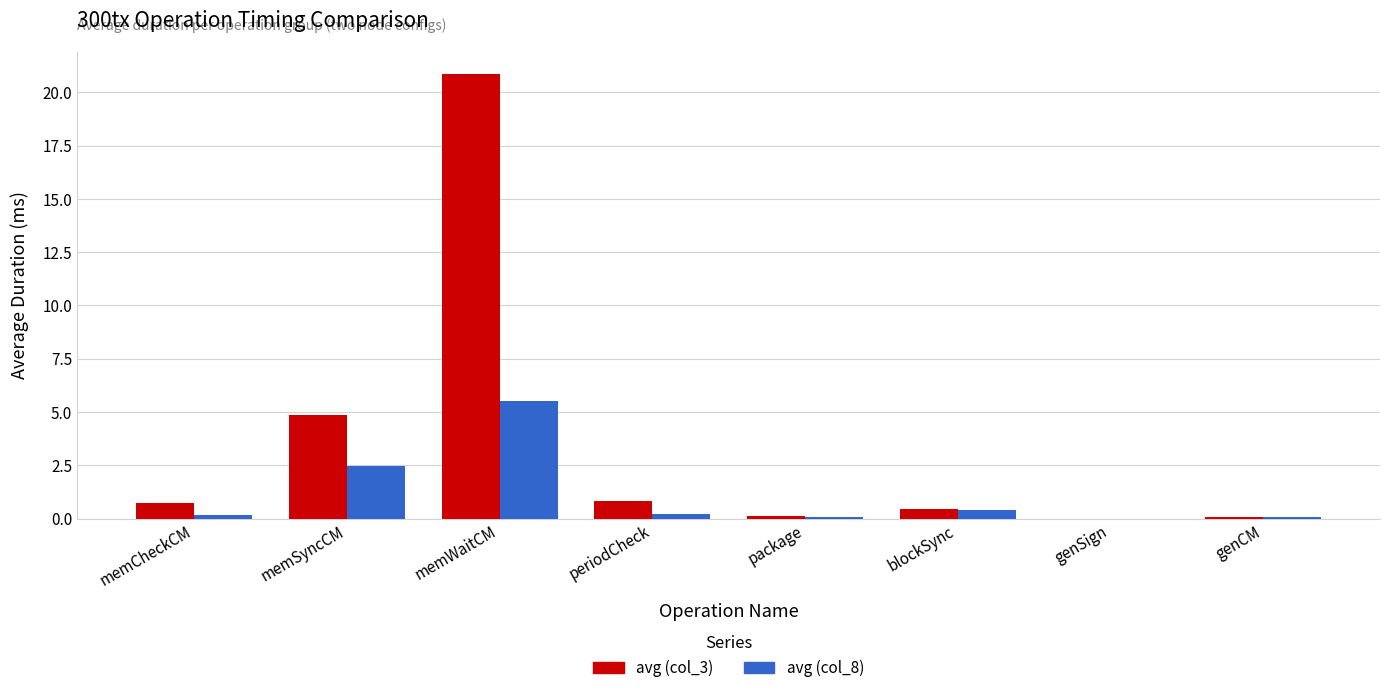

What is the sum of all avg (col_3) values?

27.9